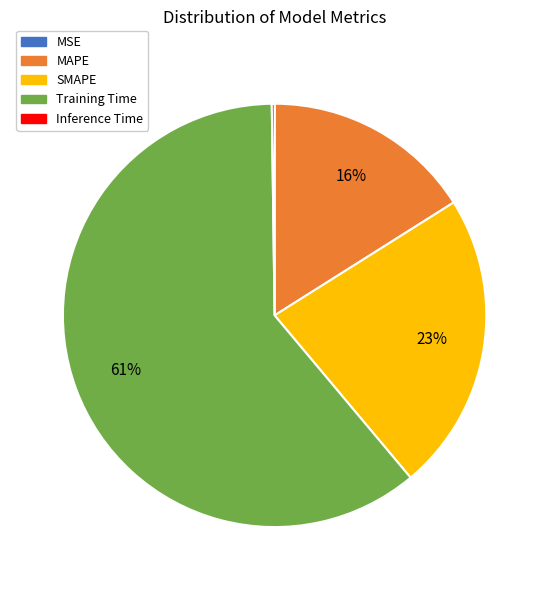

True or false: SMAPE accounts for 23% of the total.

True